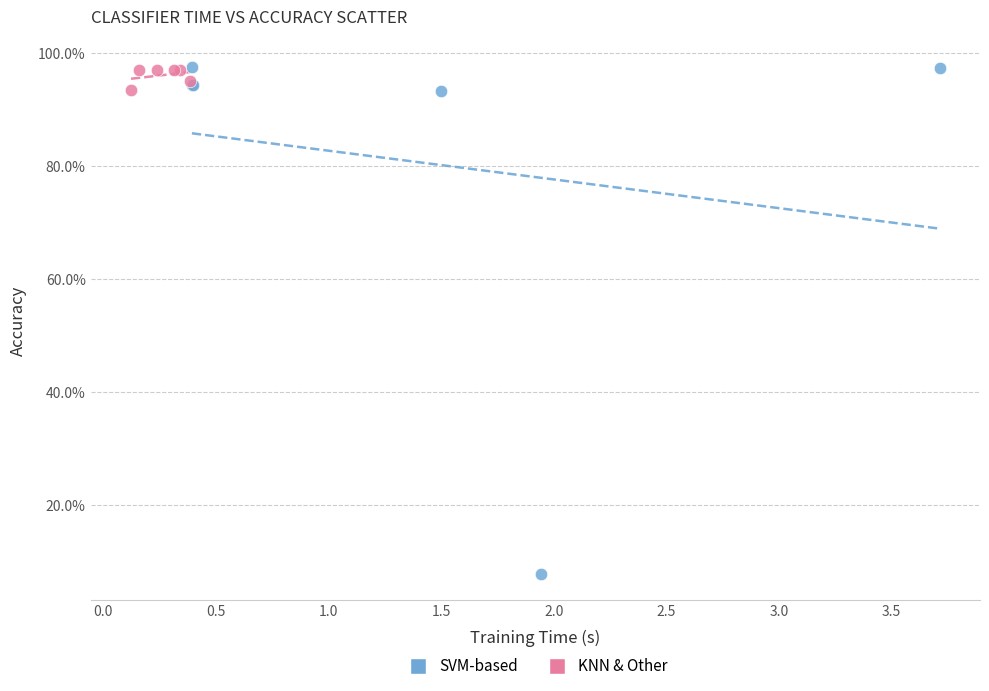

What are all the series names shown in the legend?

SVM-based, KNN & Other